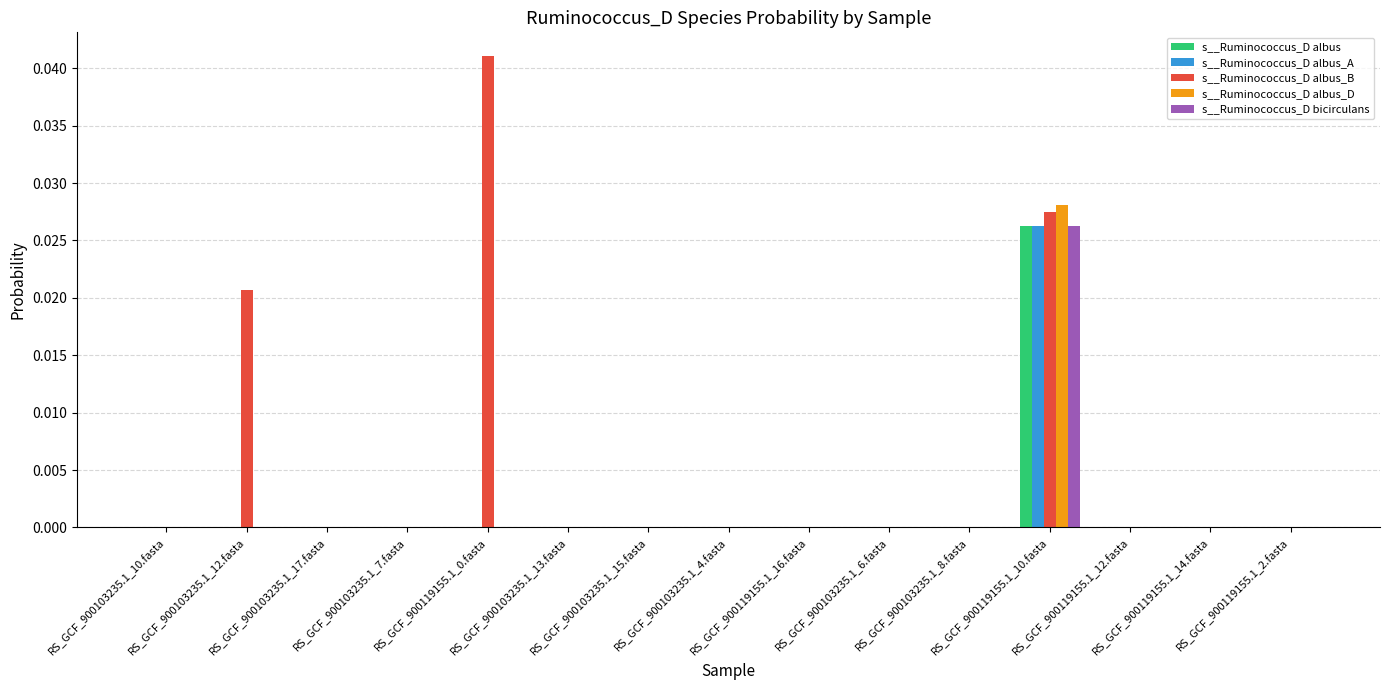

Which series has the largest total across all categories?

s__Ruminococcus_D albus_B